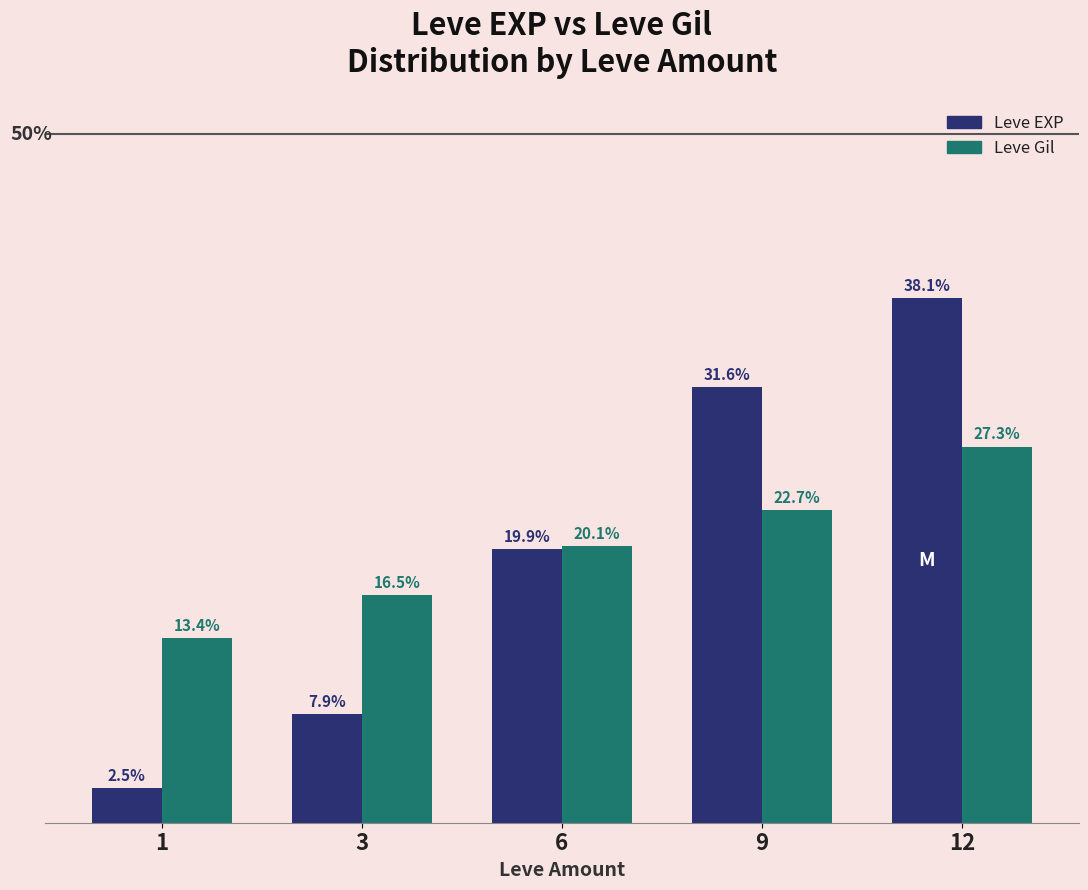

Which series has the largest range (max minus min)?

Leve EXP